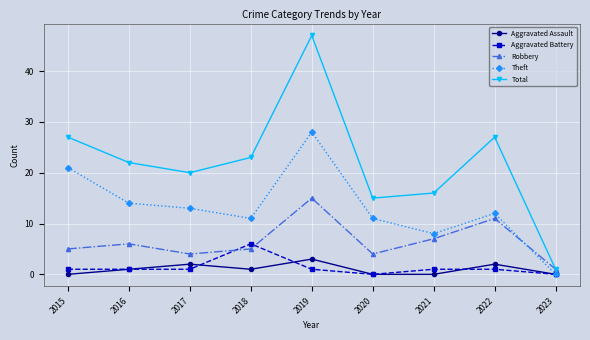

Reading left to right, transcribe all the data shown in this chart.

Aggravated Assault: 0	1	2	1	3	0	0	2	0
Aggravated Battery: 1	1	1	6	1	0	1	1	0
Robbery: 5	6	4	5	15	4	7	11	1
Theft: 21	14	13	11	28	11	8	12	0
Total: 27	22	20	23	47	15	16	27	1